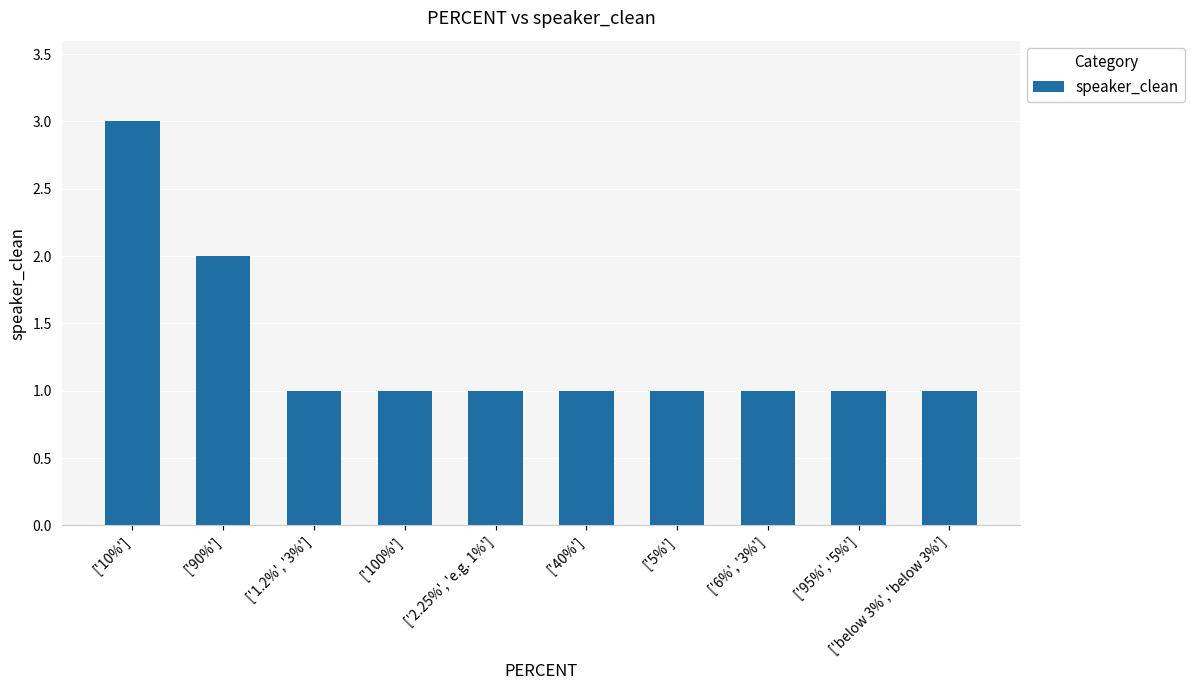

Count the number of categories in the chart.

10